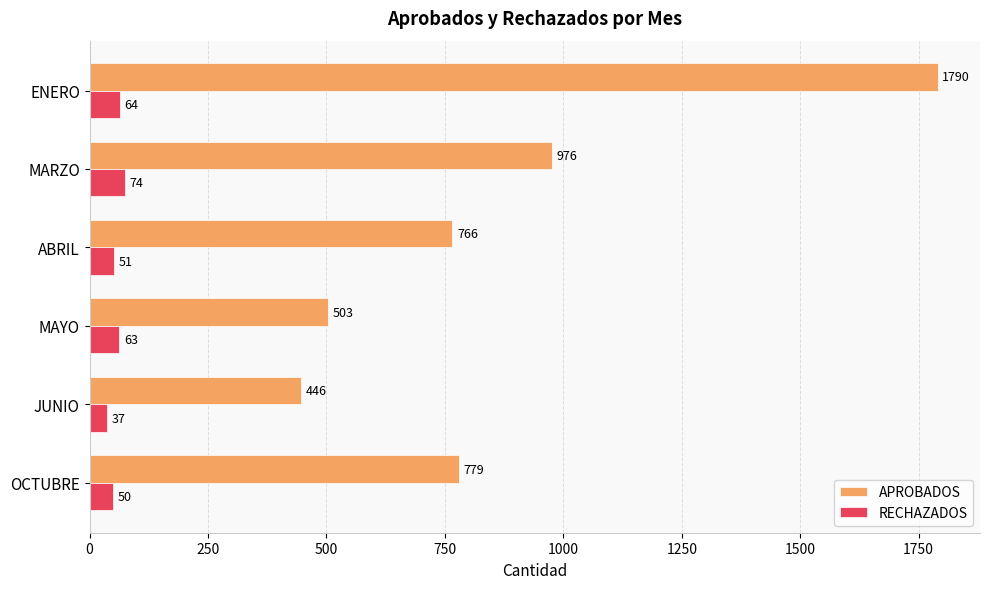

Between ENERO and MAYO, which series saw the biggest shift?

APROBADOS